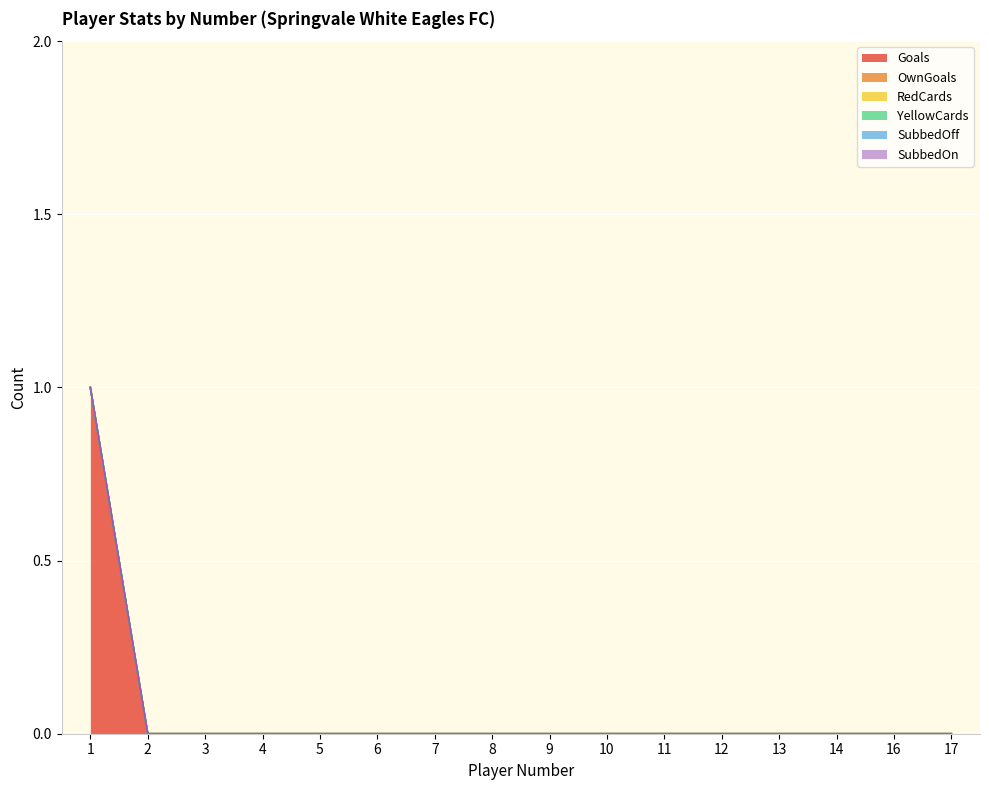

What is the difference between the maximum and minimum values in the Goals series?

1